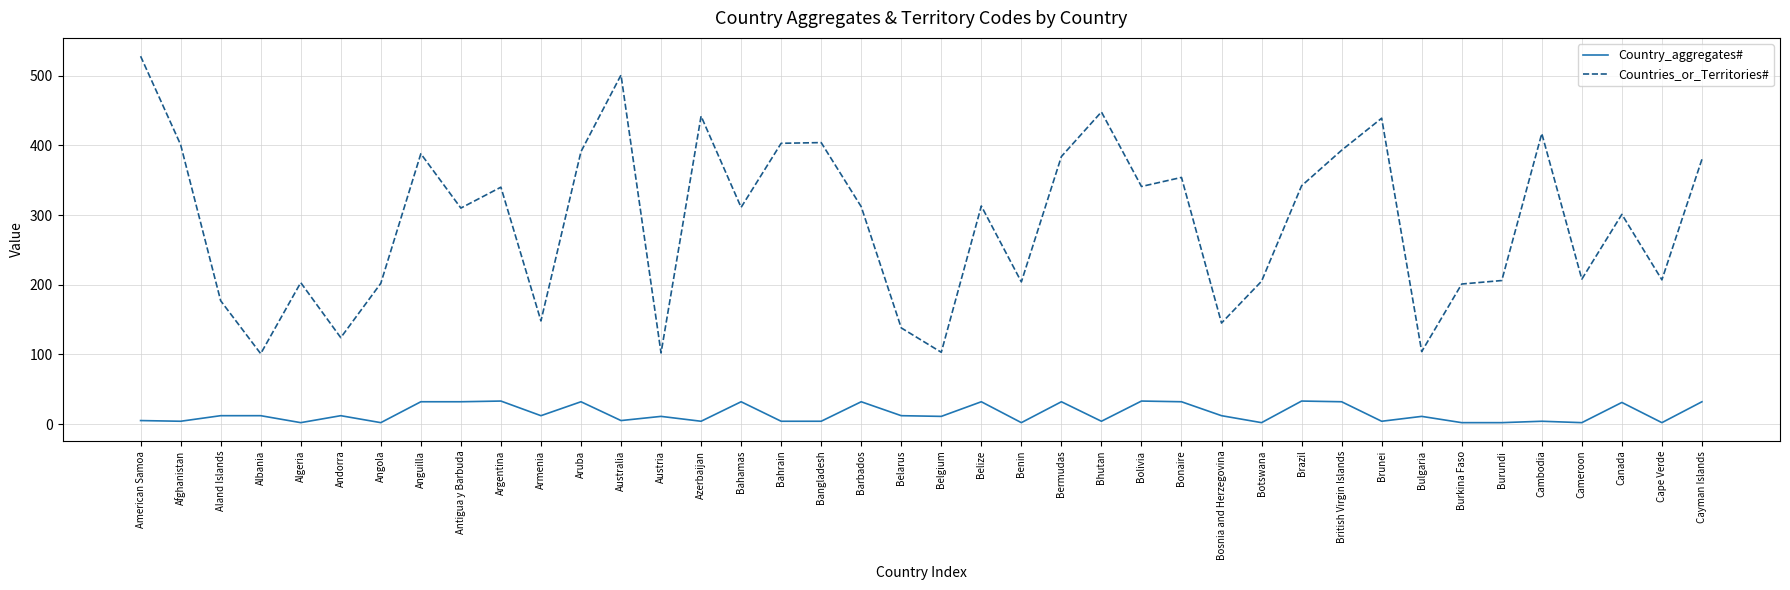

What is the average value of the Country_aggregates# series?

15